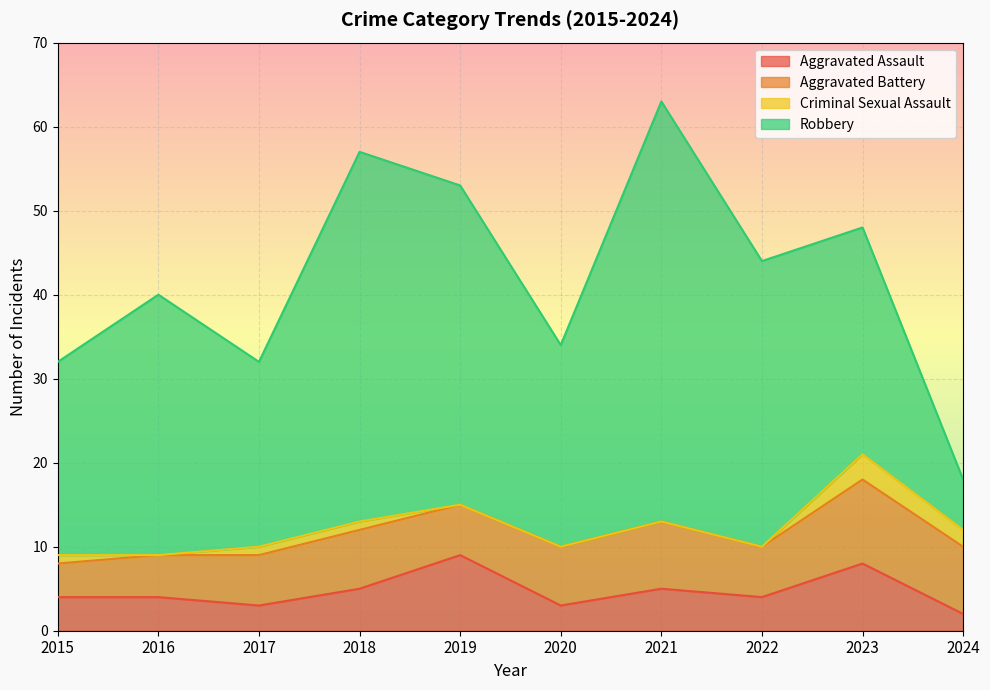

Where does the Criminal Sexual Assault series first go above 1?

2023